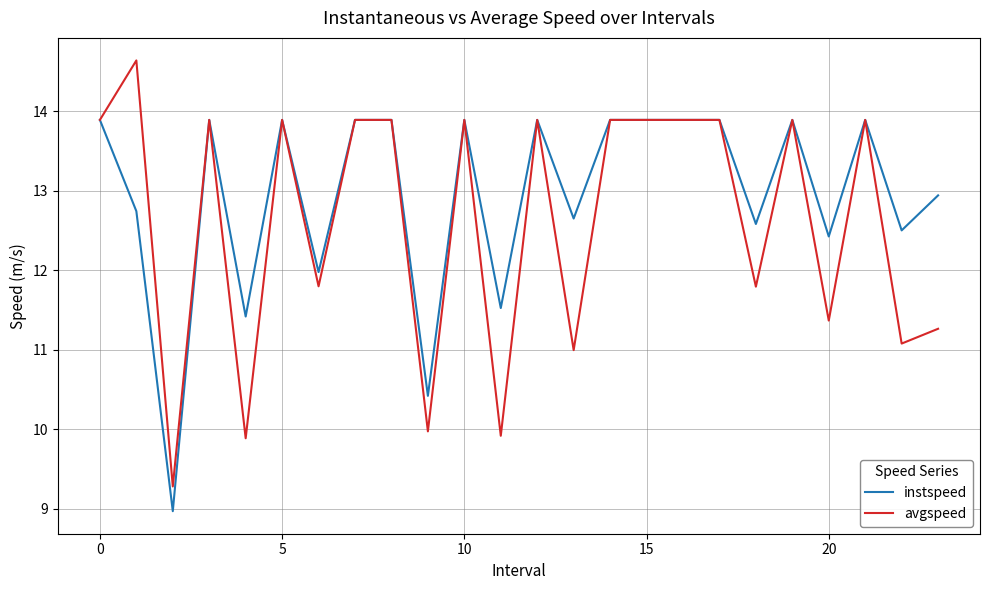

What is the lowest value of the avgspeed series?

9.3